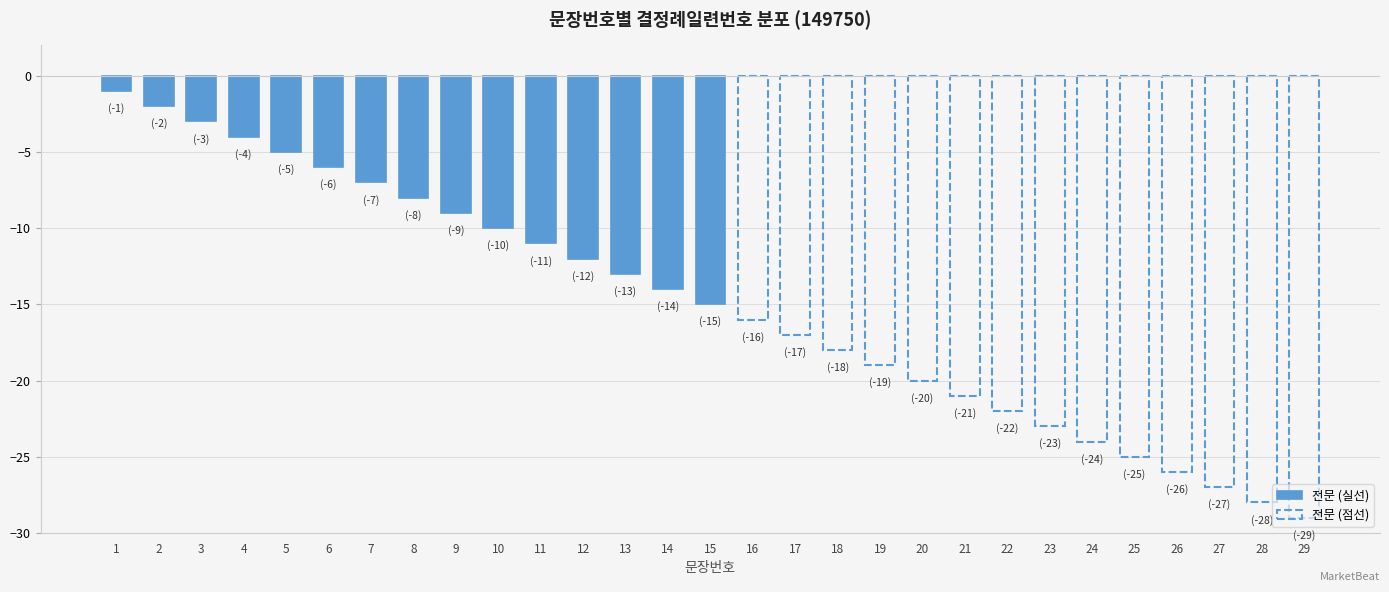

What is the average value of the 전문 (실선) series?

-8